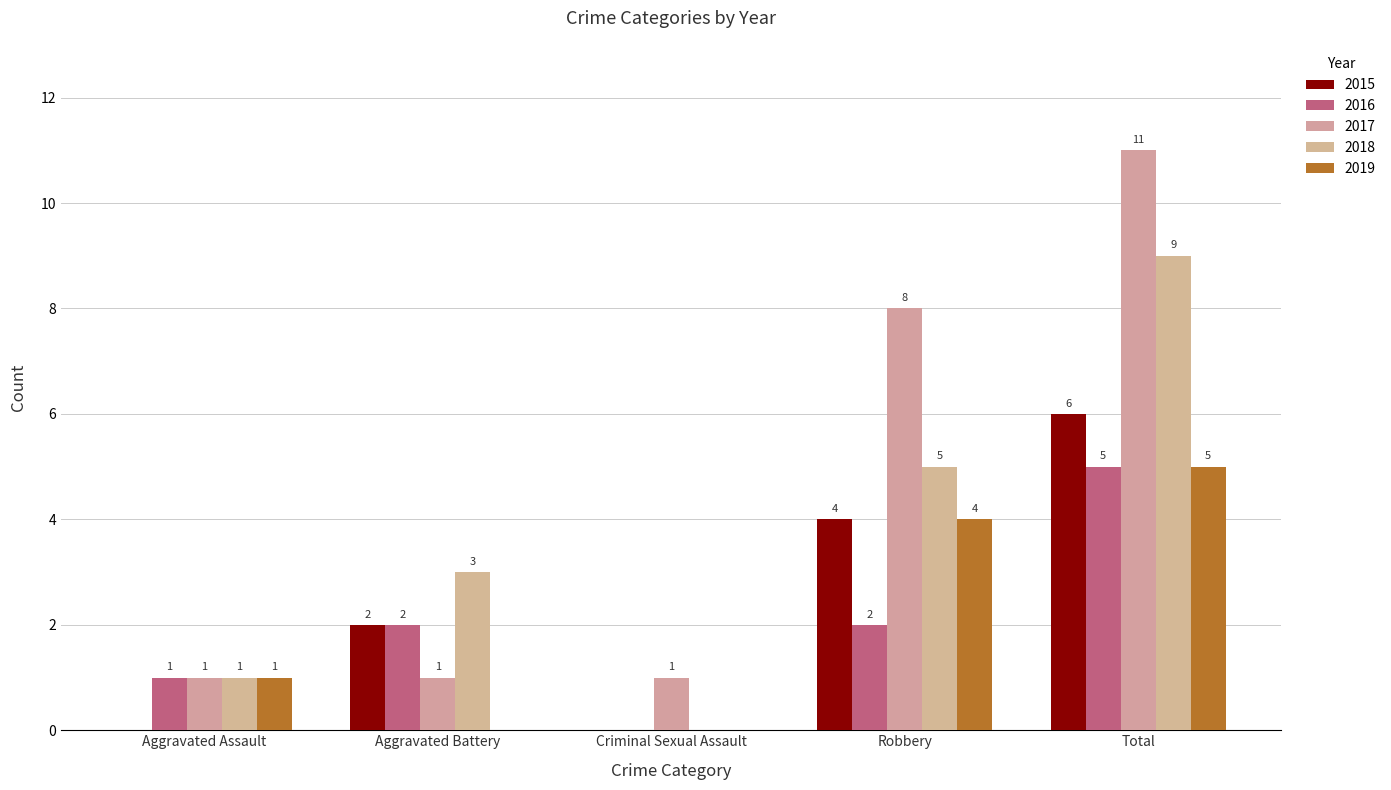

Reading left to right, extract all data points from this chart.

2015: Aggravated Assault=0	Aggravated Battery=2	Criminal Sexual Assault=0	Robbery=4	Total=6
2016: Aggravated Assault=1	Aggravated Battery=2	Criminal Sexual Assault=0	Robbery=2	Total=5
2017: Aggravated Assault=1	Aggravated Battery=1	Criminal Sexual Assault=1	Robbery=8	Total=11
2018: Aggravated Assault=1	Aggravated Battery=3	Criminal Sexual Assault=0	Robbery=5	Total=9
2019: Aggravated Assault=1	Aggravated Battery=0	Criminal Sexual Assault=0	Robbery=4	Total=5